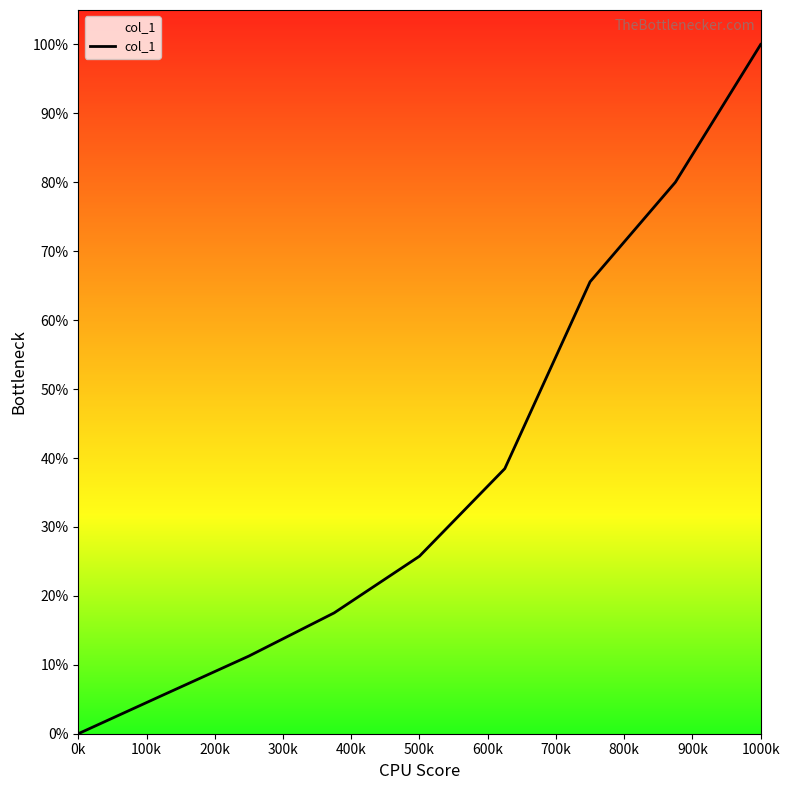

Does the chart display data point markers on the line(s)?

No